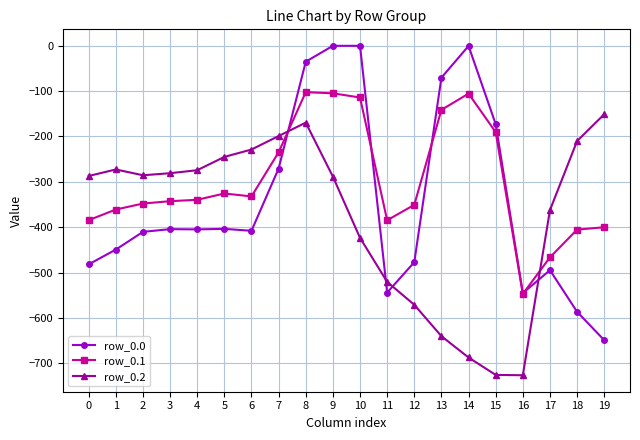

Does the chart display data point markers on the line(s)?

Yes